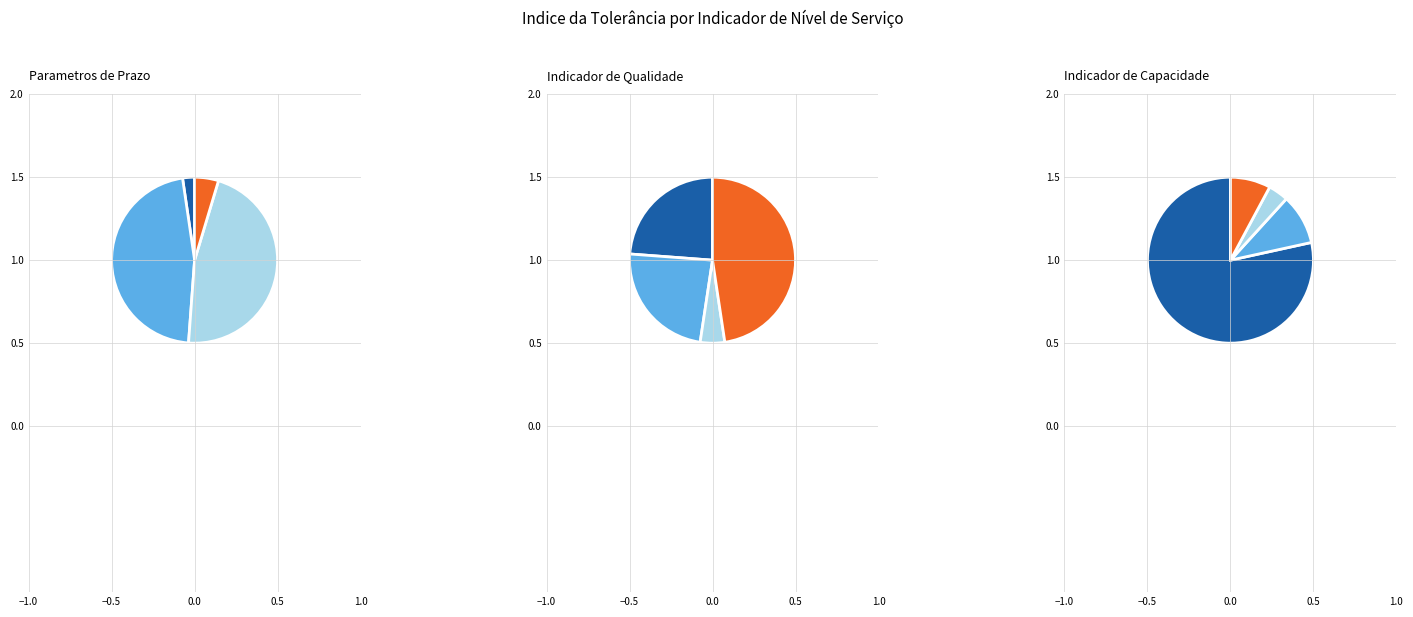

What portion of the pie excludes IQA-INGG?

99.3%